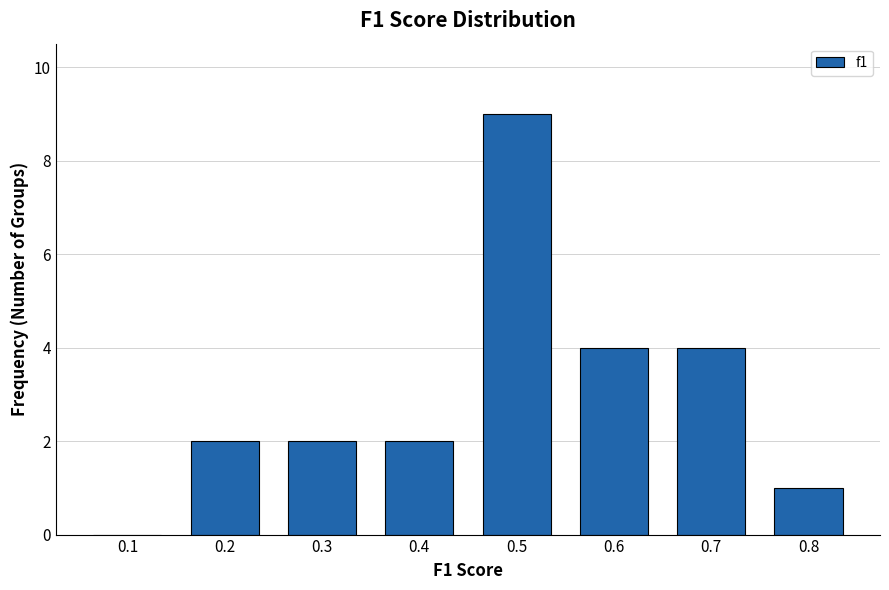

Reading left to right, list all the values displayed in this chart.

0.1=0	0.2=2	0.3=2	0.4=2	0.5=9	0.6=4	0.7=4	0.8=1